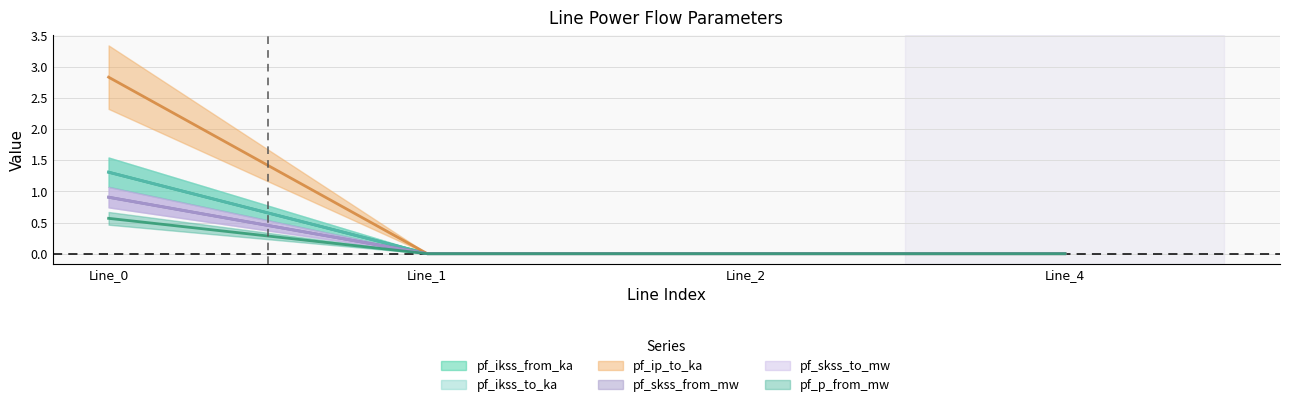

Which series has the widest spread of values?

pf_ip_to_ka